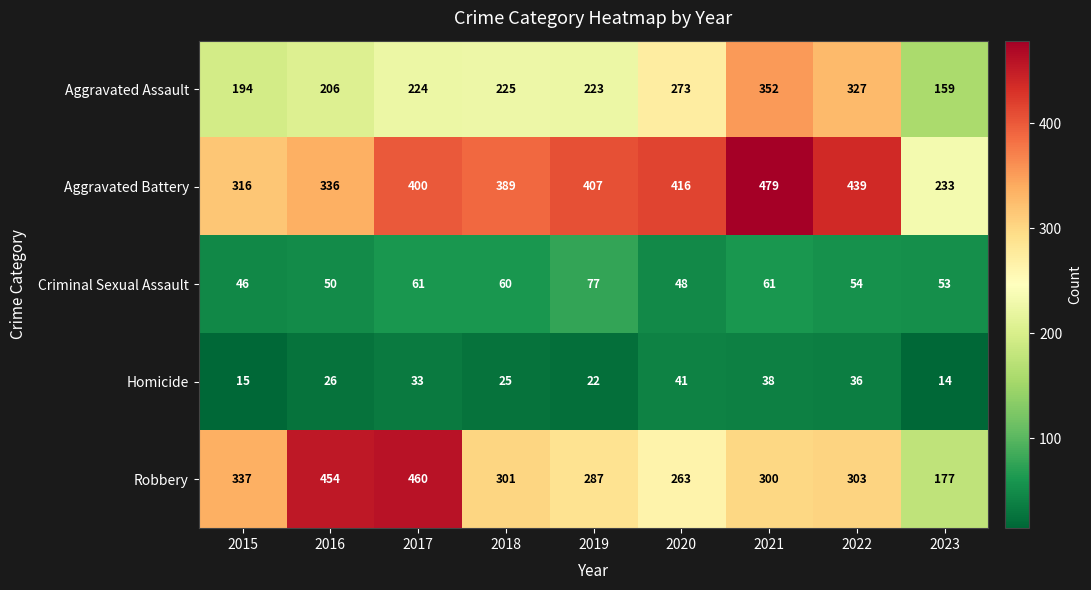

List the series in order of their peak value, highest first.

Aggravated Battery, Robbery, Aggravated Assault, Criminal Sexual Assault, Homicide